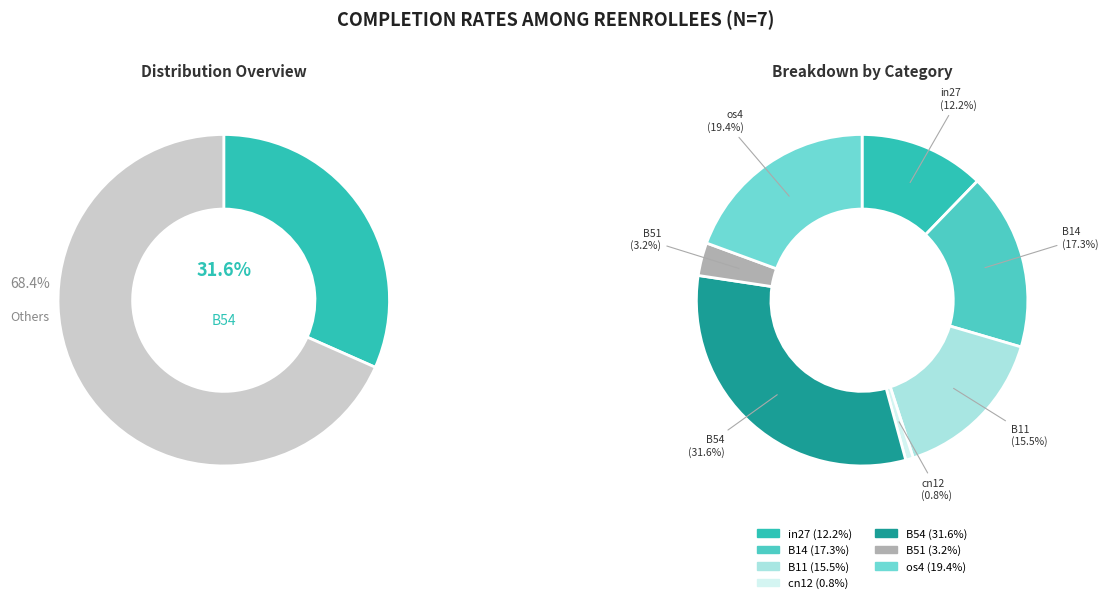

How many slices are in this pie chart?

7